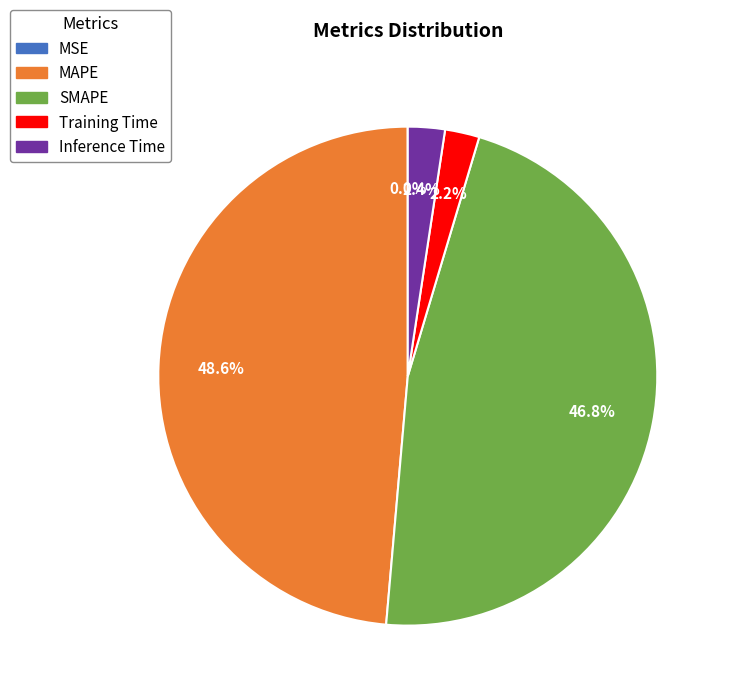

Does SMAPE represent more than half of the total?

No